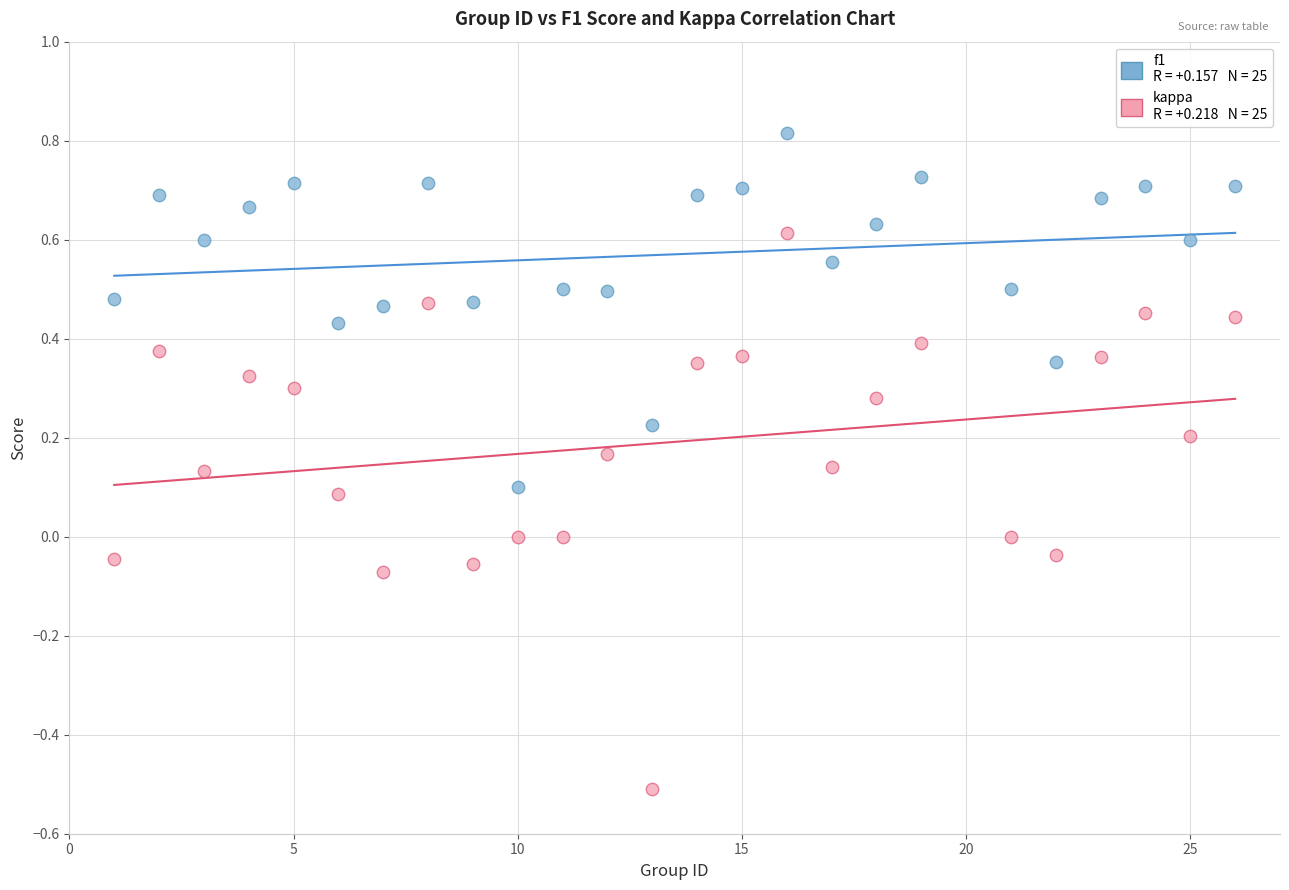

Across all data points, what is the range of Y values (max minus min)?

1.3